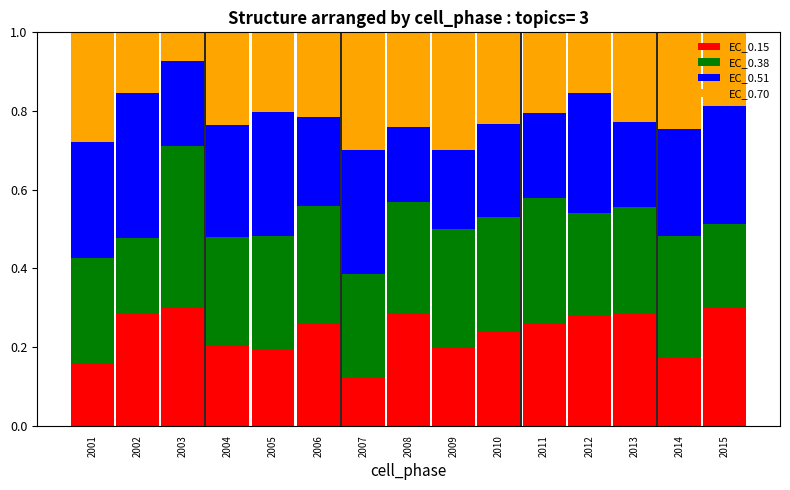

What is the total value across all series at 2001?

1.0